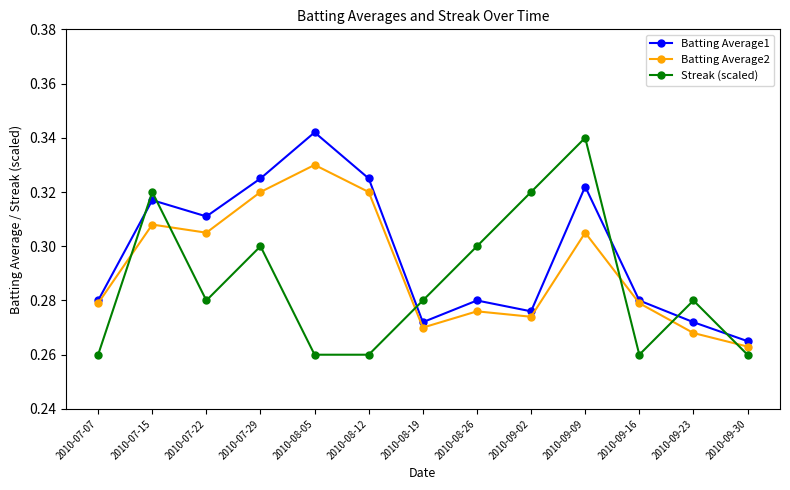

What is the sum of all Batting Average2 values?

3.8